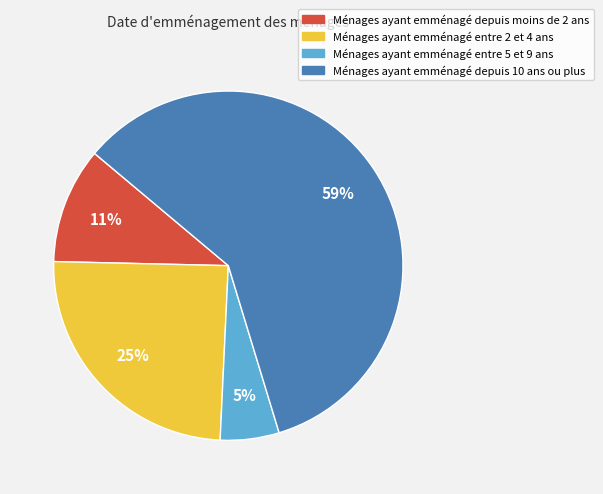

To the nearest percent, what portion does Ménages ayant emménagé depuis moins de 2 ans represent?

11%